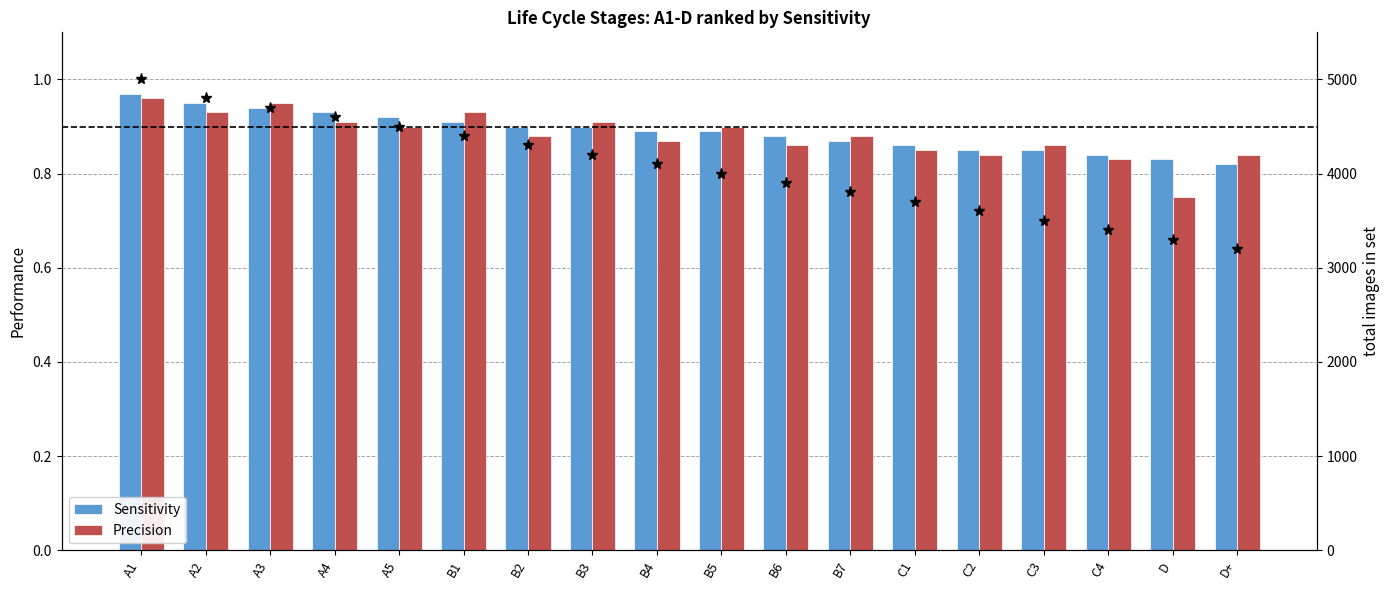

Read the Precision value at B2.

0.9